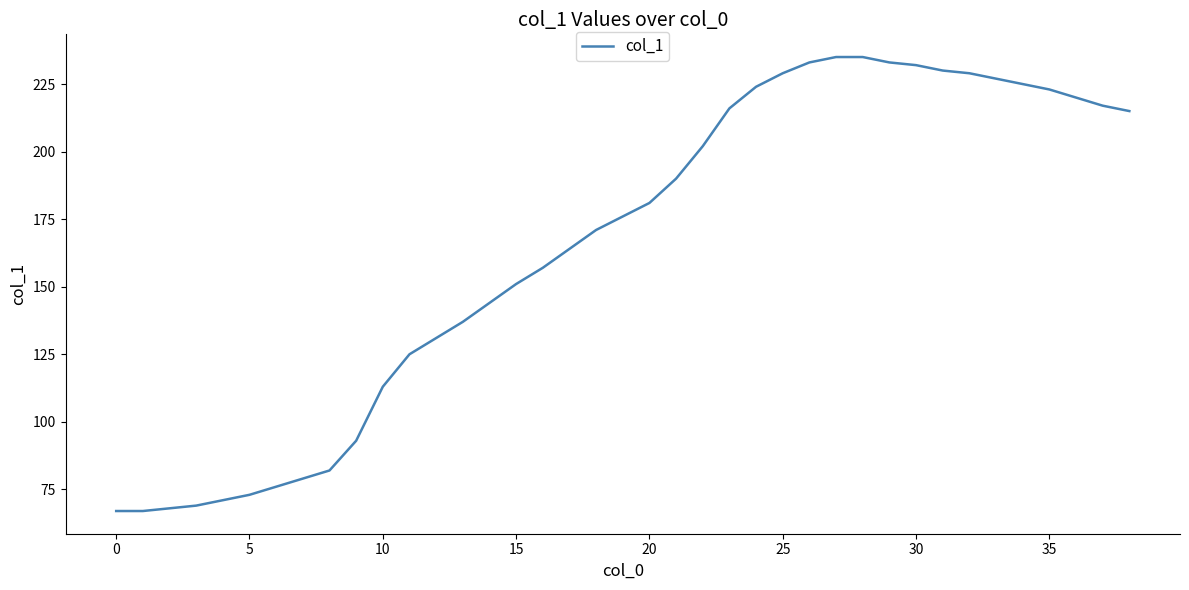

What is the difference between the maximum and minimum values?

168